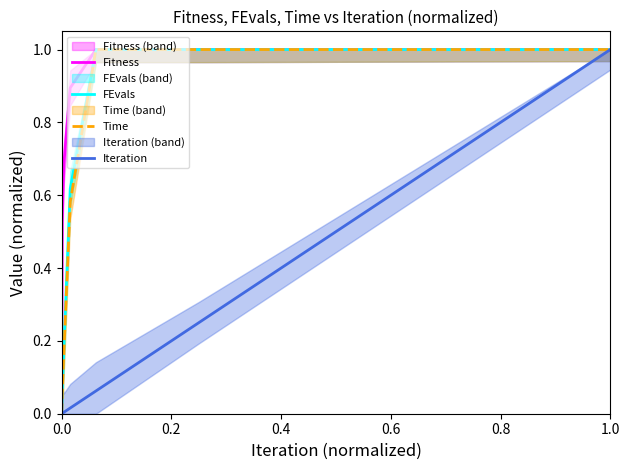

Is it true that FEvals equals 0.0 at 0.0?

True